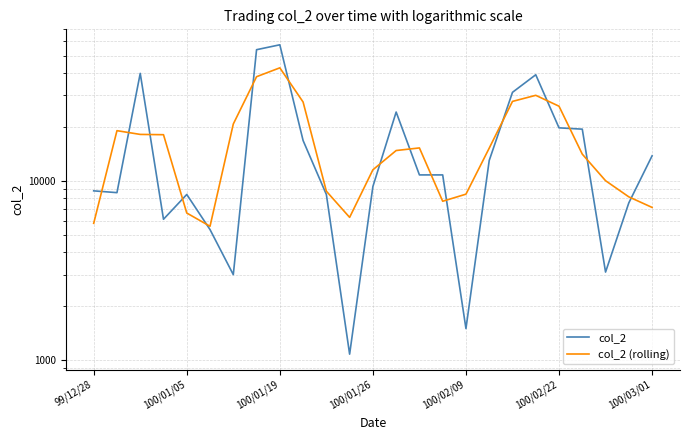

True or false: col_2 (rolling) and col_2 cross at least once.

True